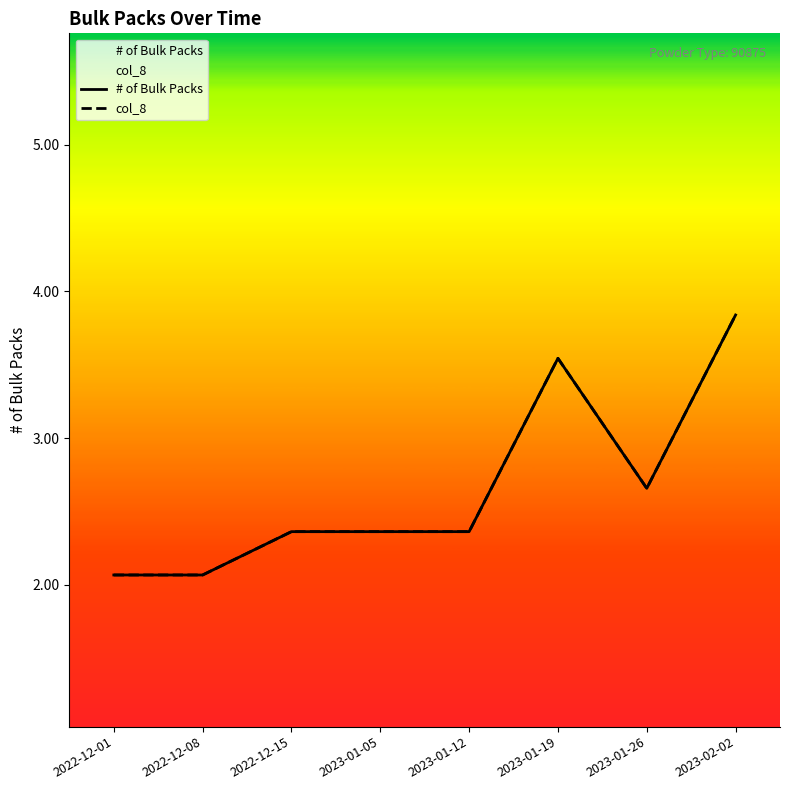

The col_8 series shows 2.4 at 2022-12-15. True or false?

True